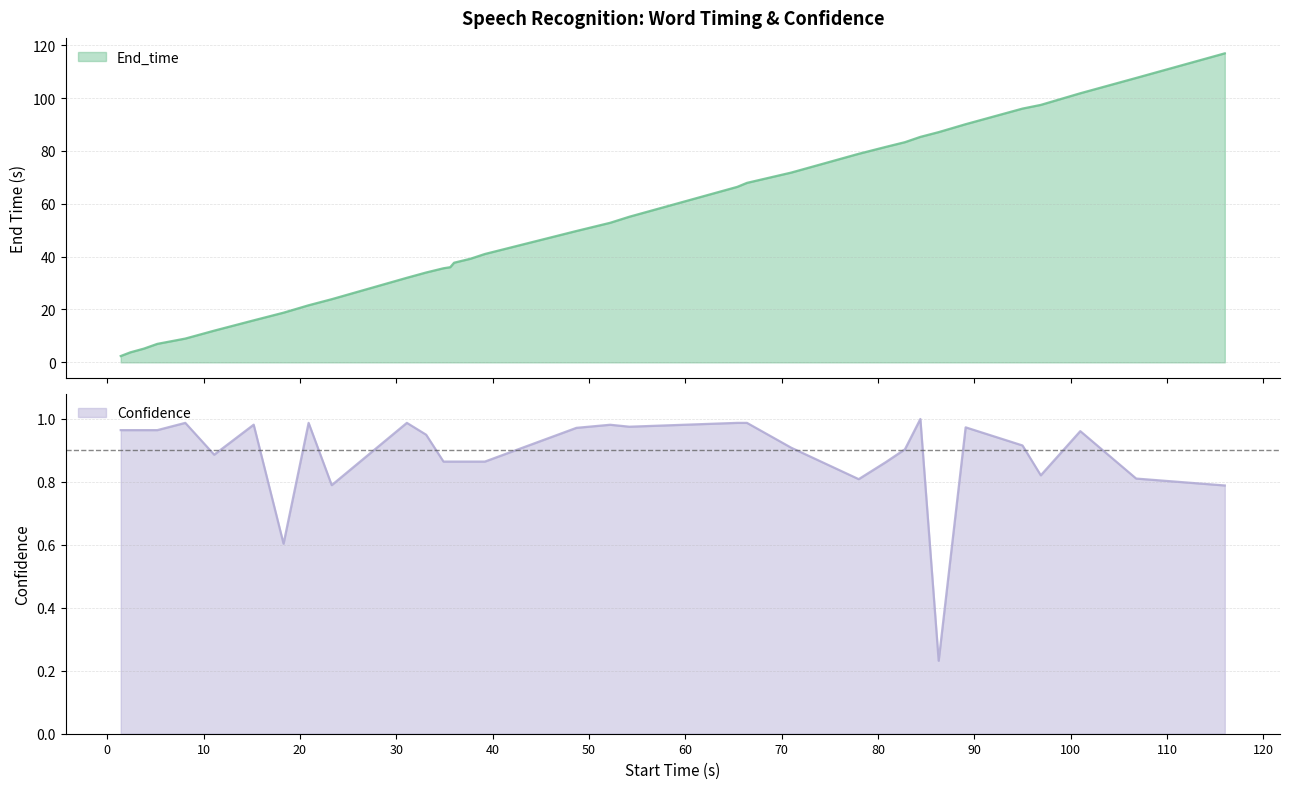

What is the sum of all End_time values?

1764.7